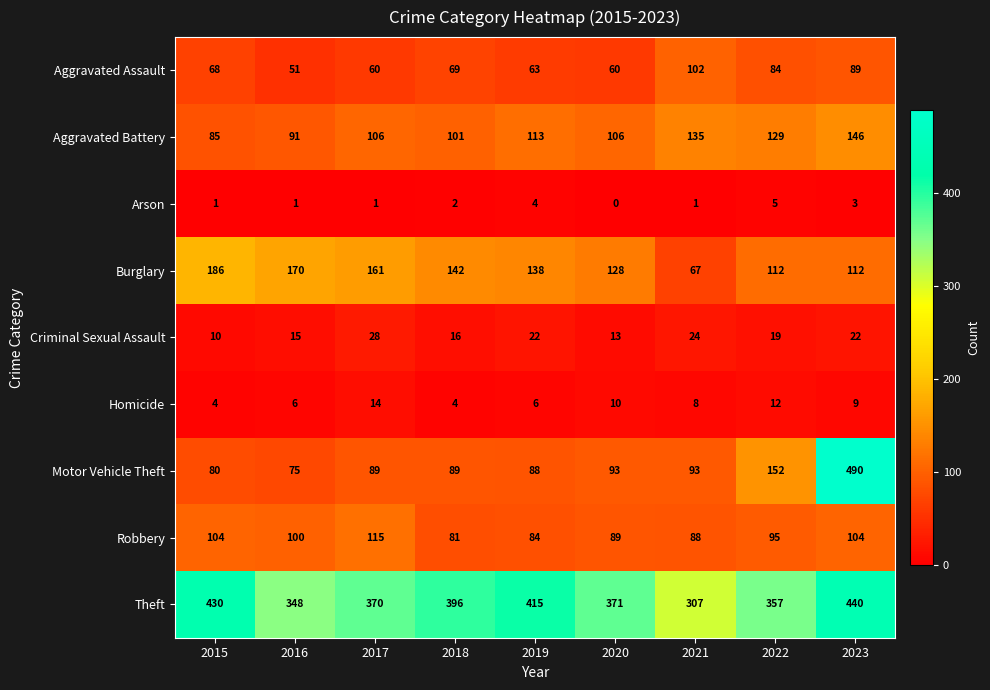

What is the difference between the Aggravated Assault values at 2022 and 2021?

18